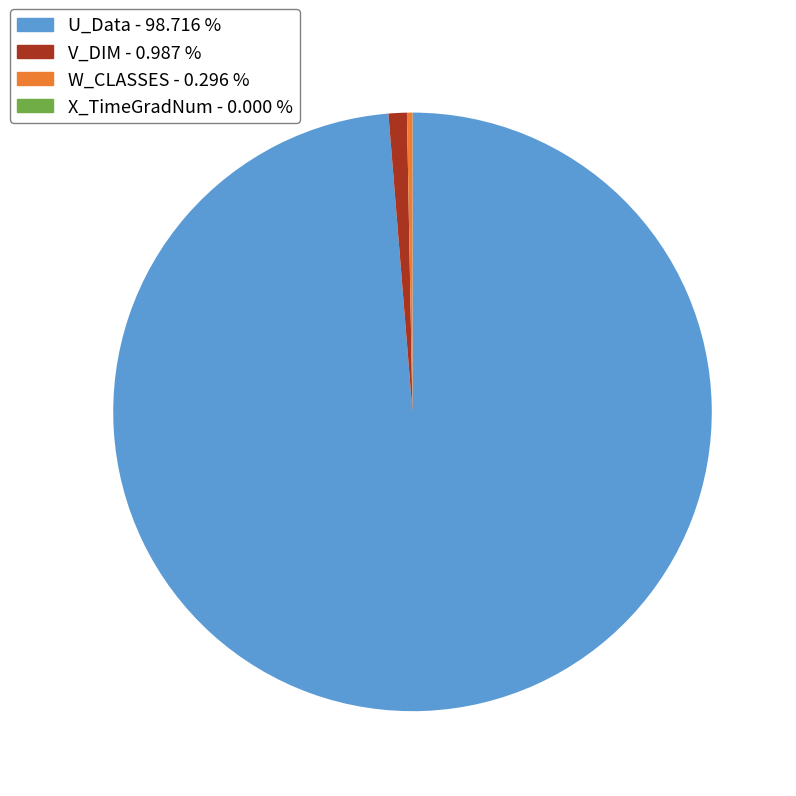

Is there any slice that represents more than half of the pie?

Yes